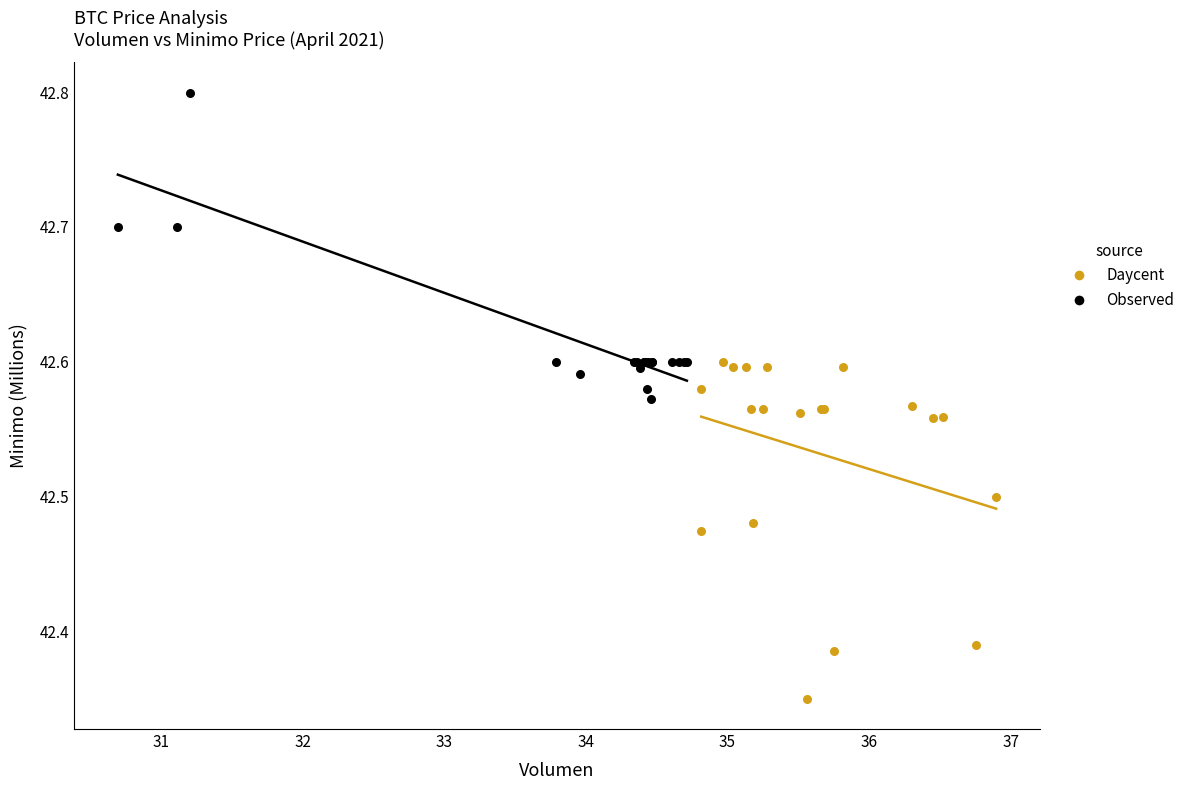

Which series contains the lowest Y value?

Daycent